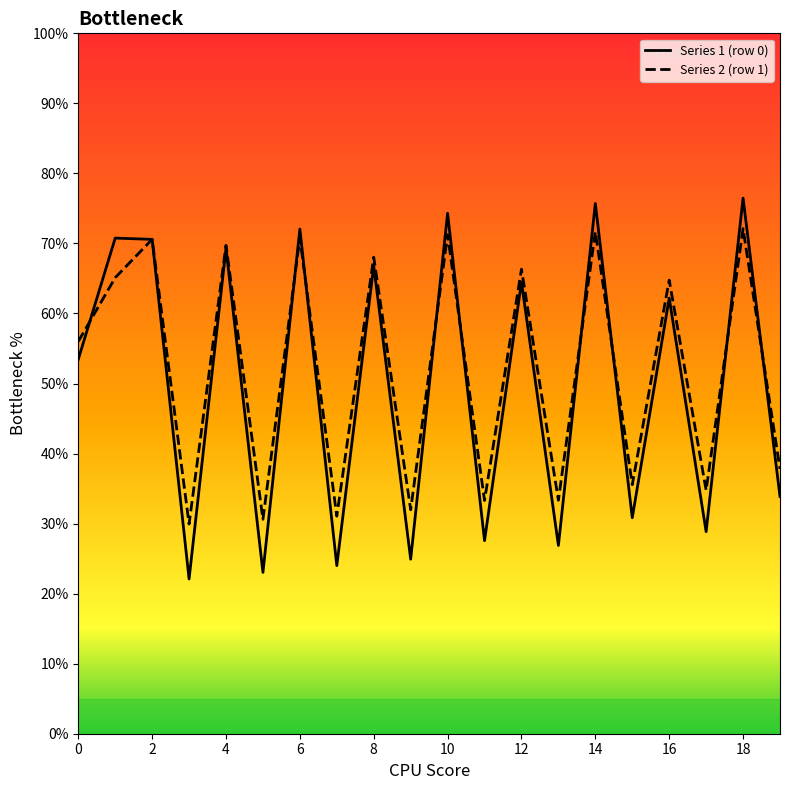

True or false: Series 1 (row 0) and Series 2 (row 1) intersect in this chart.

True